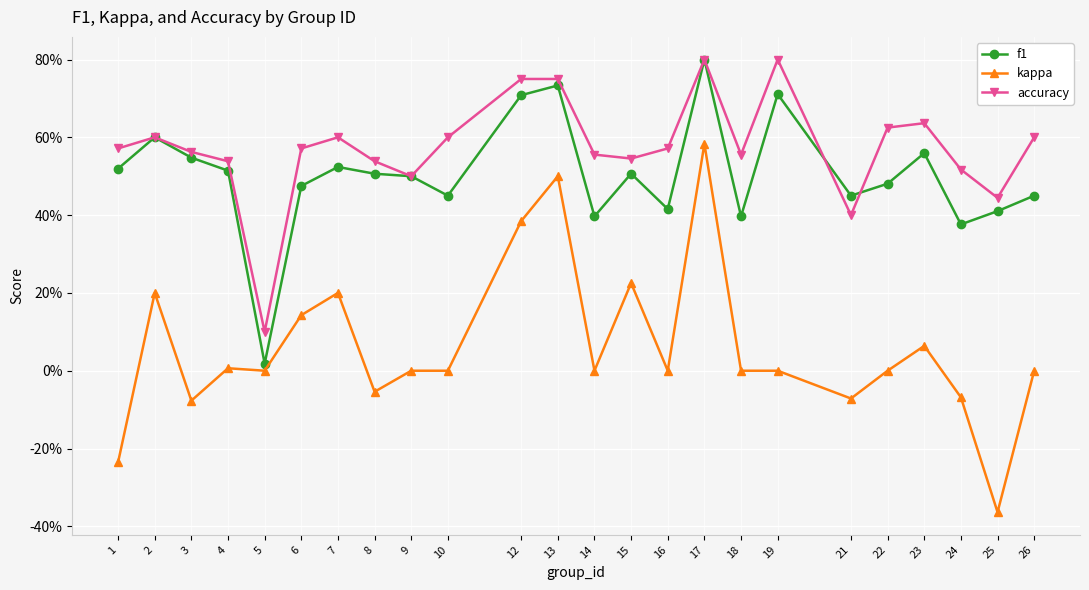

Between 3 and 4, which is larger?

3